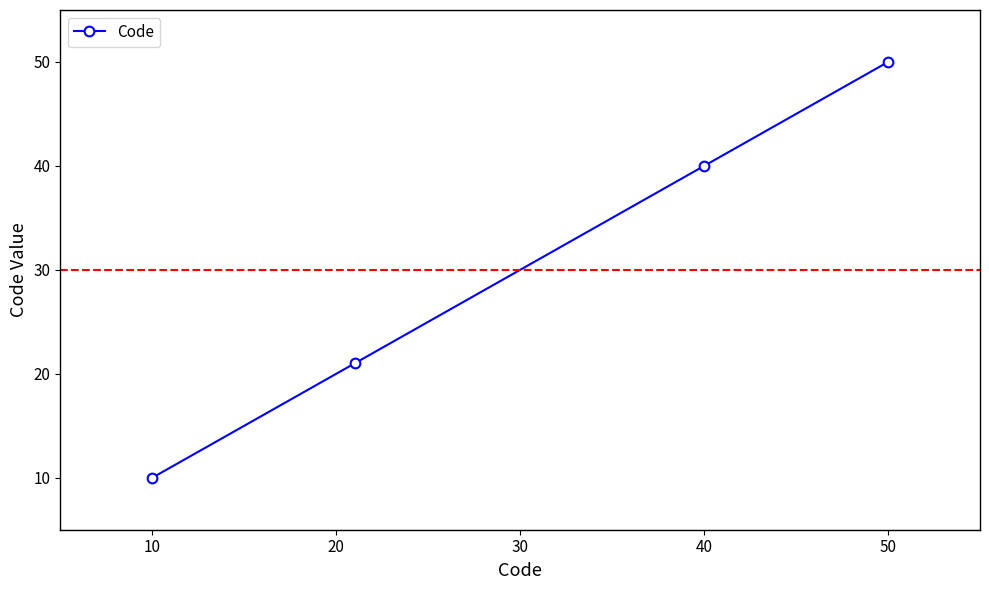

What is the value of the 4th point from the left?

50